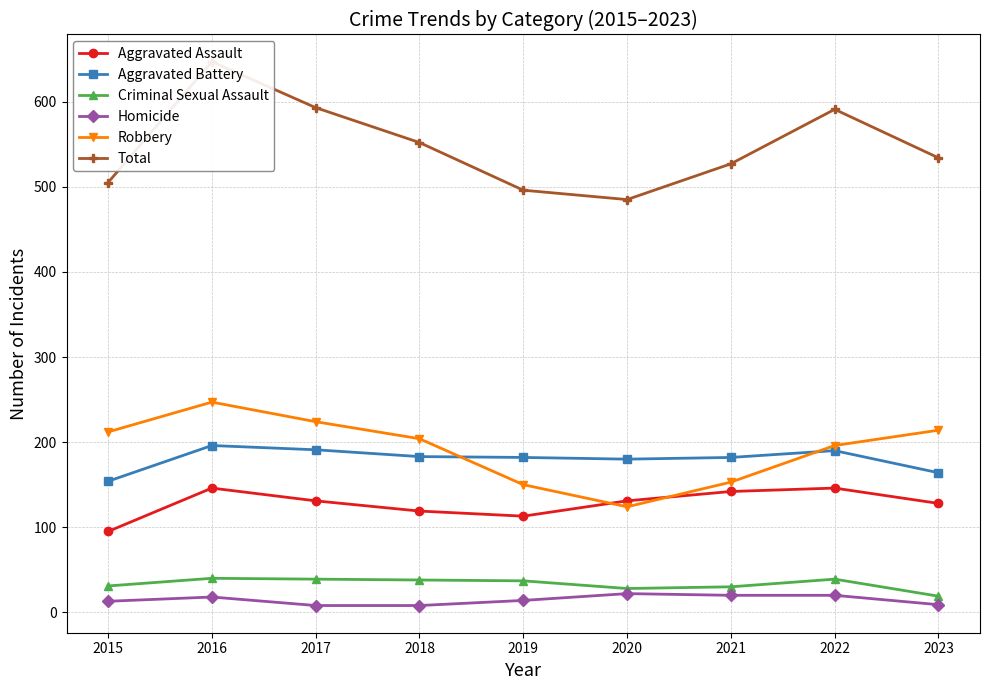

What is the value of the Total point at the 2nd from the left?

647